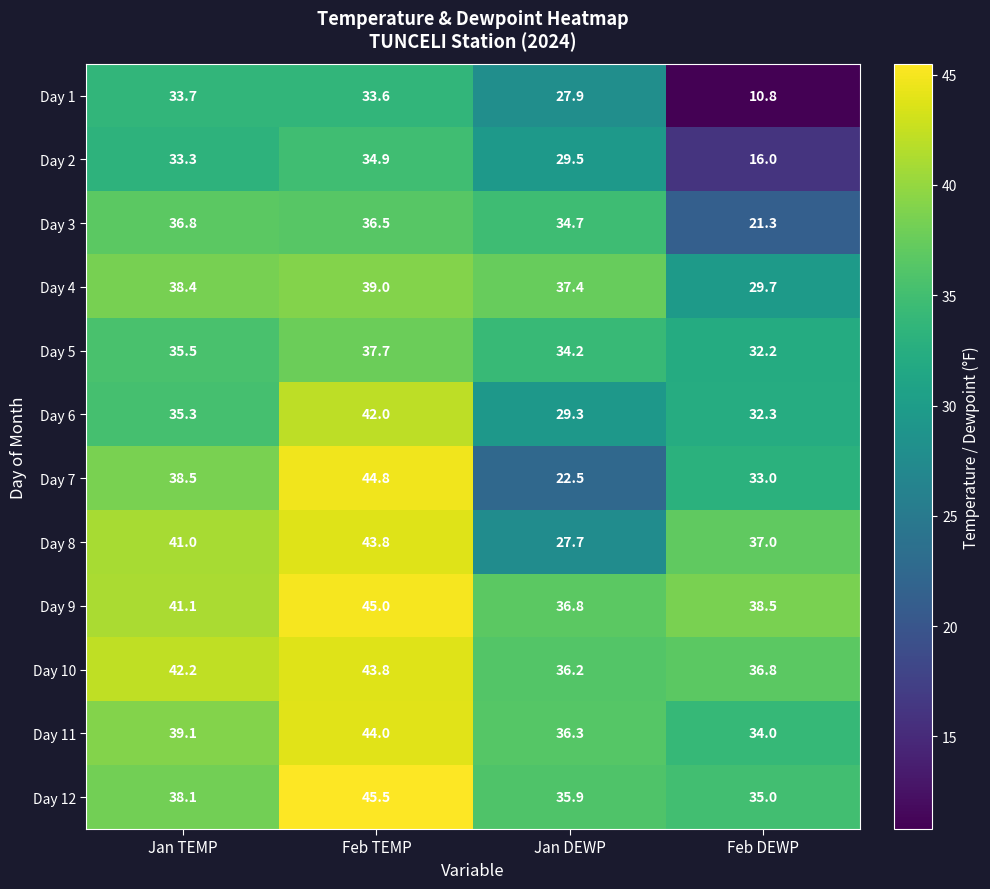

How many values in the Day 11 series are below 39?

2